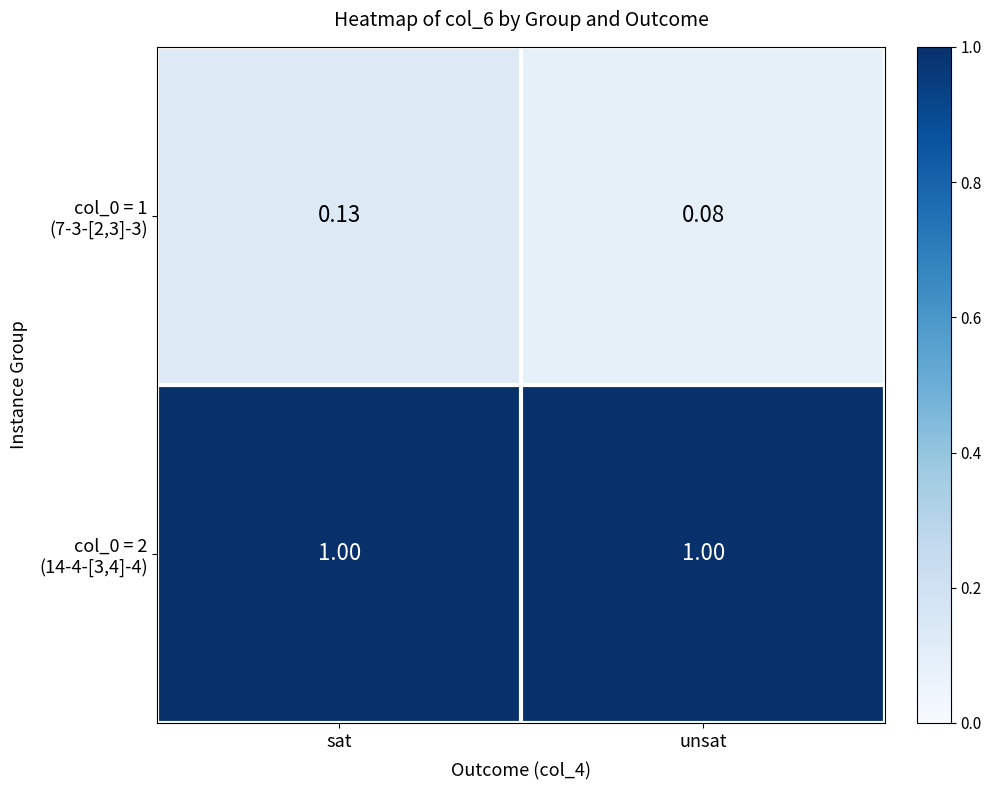

What is the total value across all series at unsat?

1.1